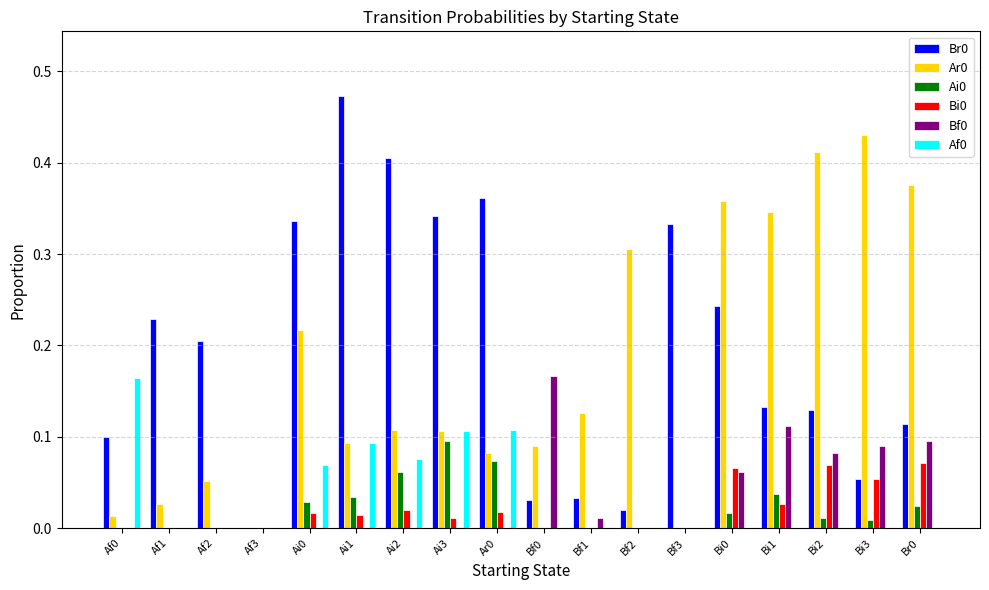

Which category has the highest value in the Ai0 series?

Ai3